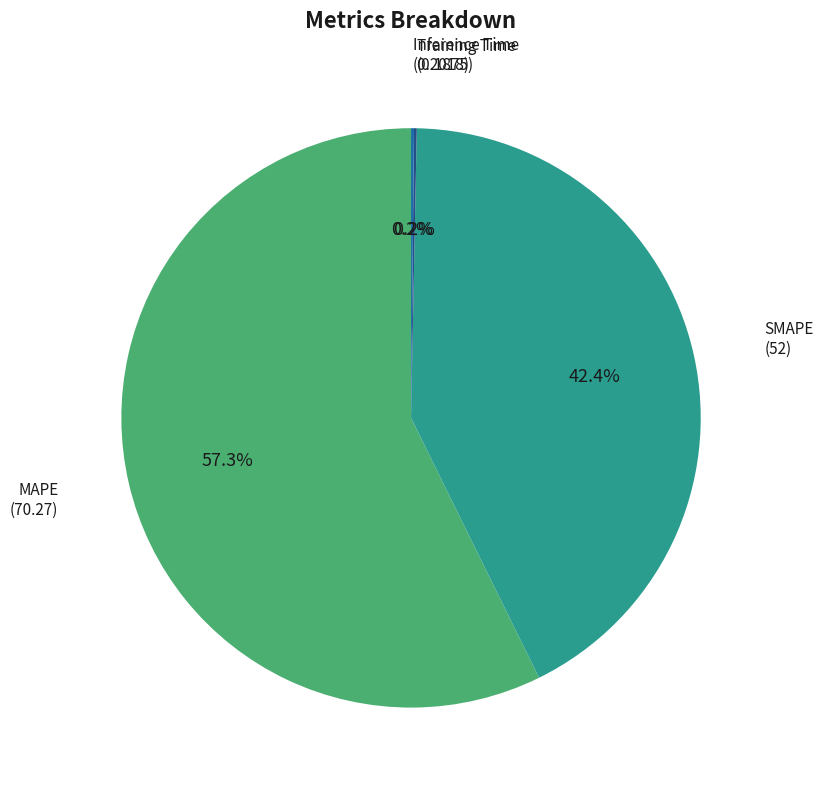

To the nearest percent, what is the difference between the largest and smallest slice percentages?

57%